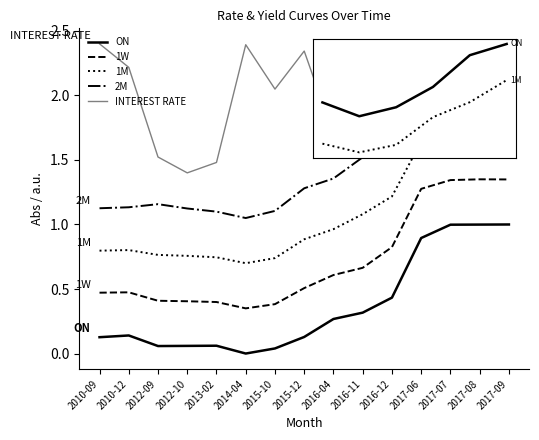

What is the total value across all series at 2017-08?

7.8